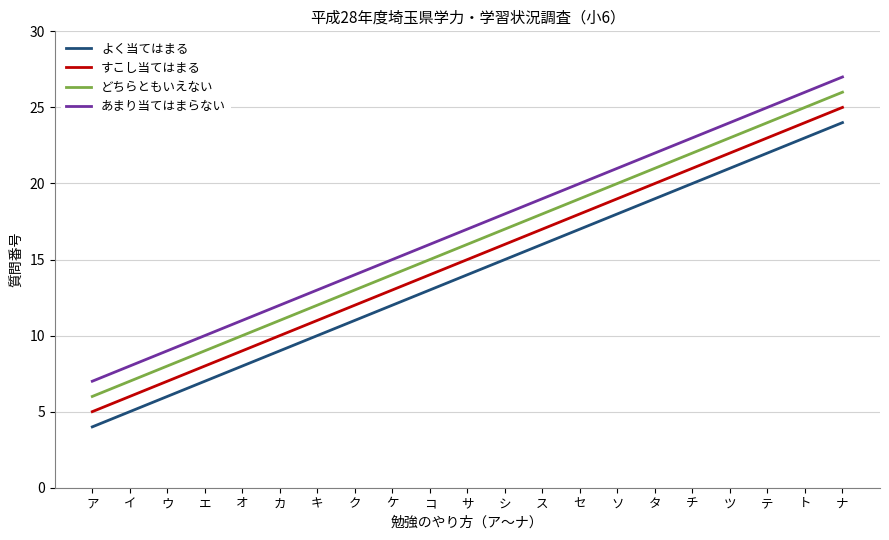

What is the difference between the maximum and minimum values in the あまり当てはまらない series?

20